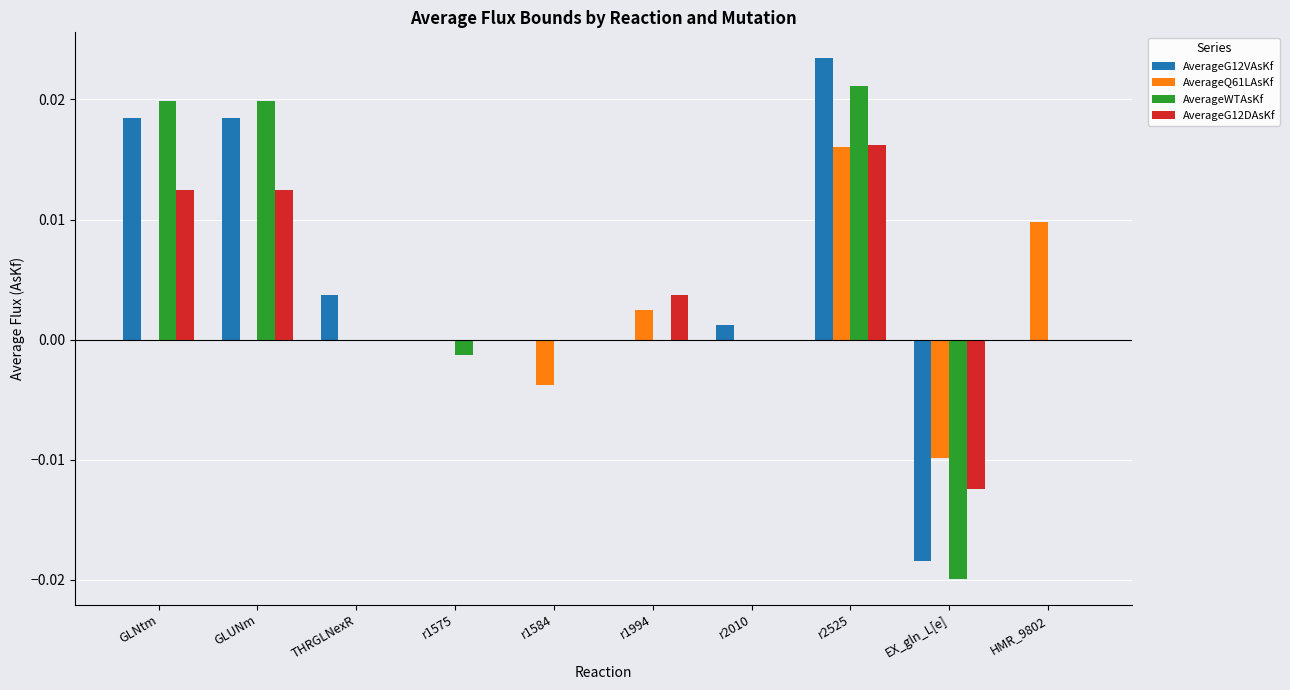

How many AverageG12DAsKf values are between 0 and 1?

9